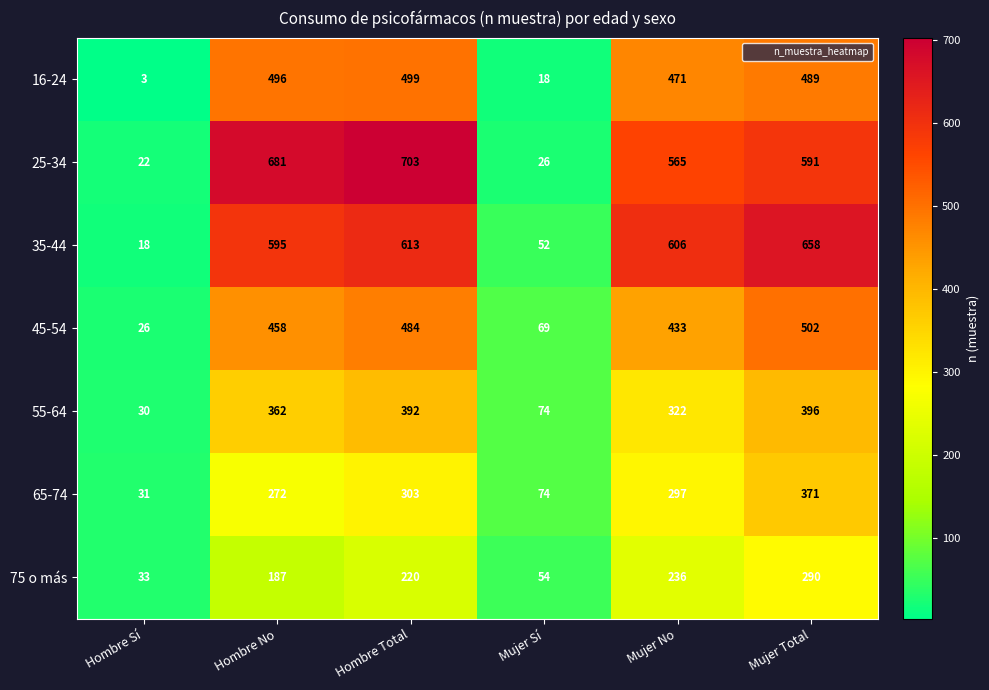

Which series has the largest total across all categories?

25-34